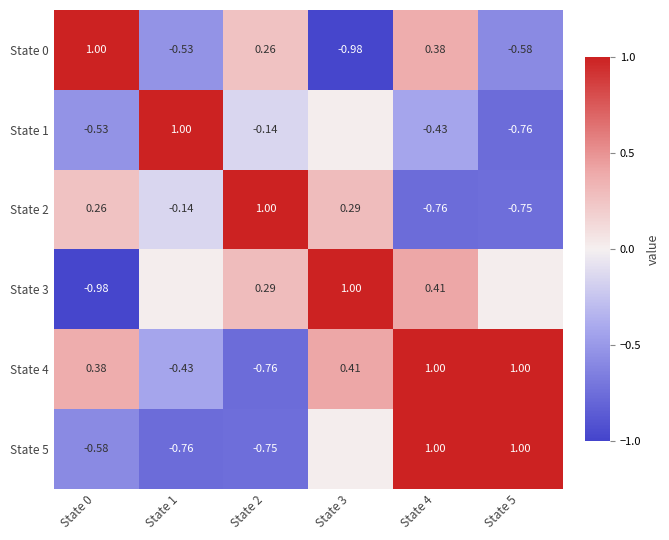

Is the value of State 3 at State 3 greater than the value of State 2 at State 3?

Yes